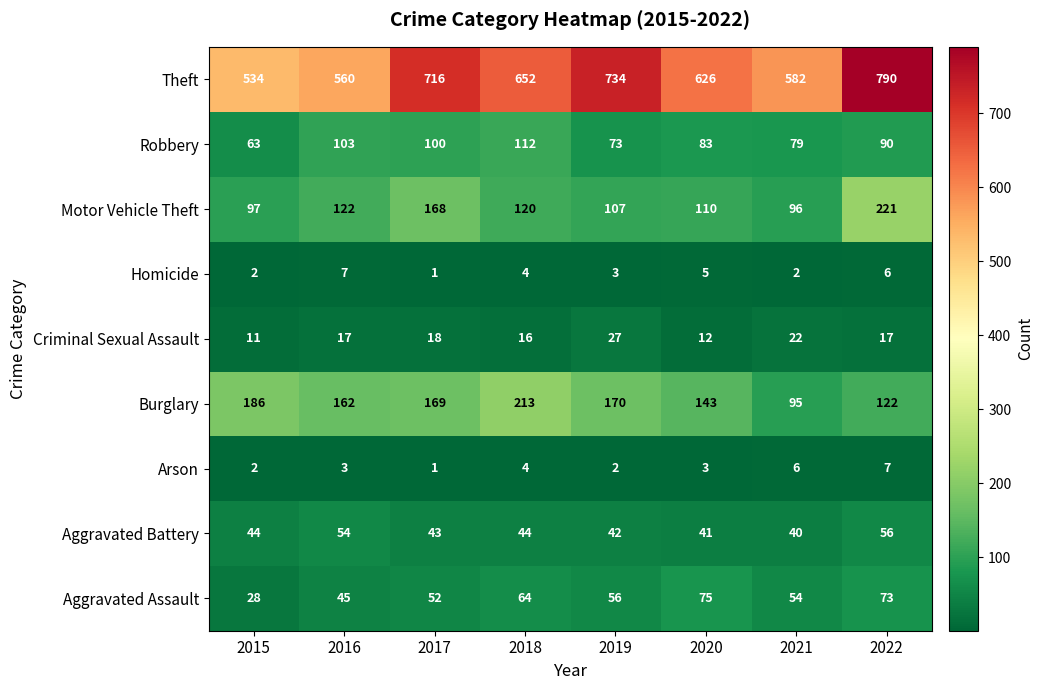

At 2019, list the series in order from largest to smallest.

Theft, Burglary, Motor Vehicle Theft, Robbery, Aggravated Assault, Aggravated Battery, Criminal Sexual Assault, Homicide, Arson